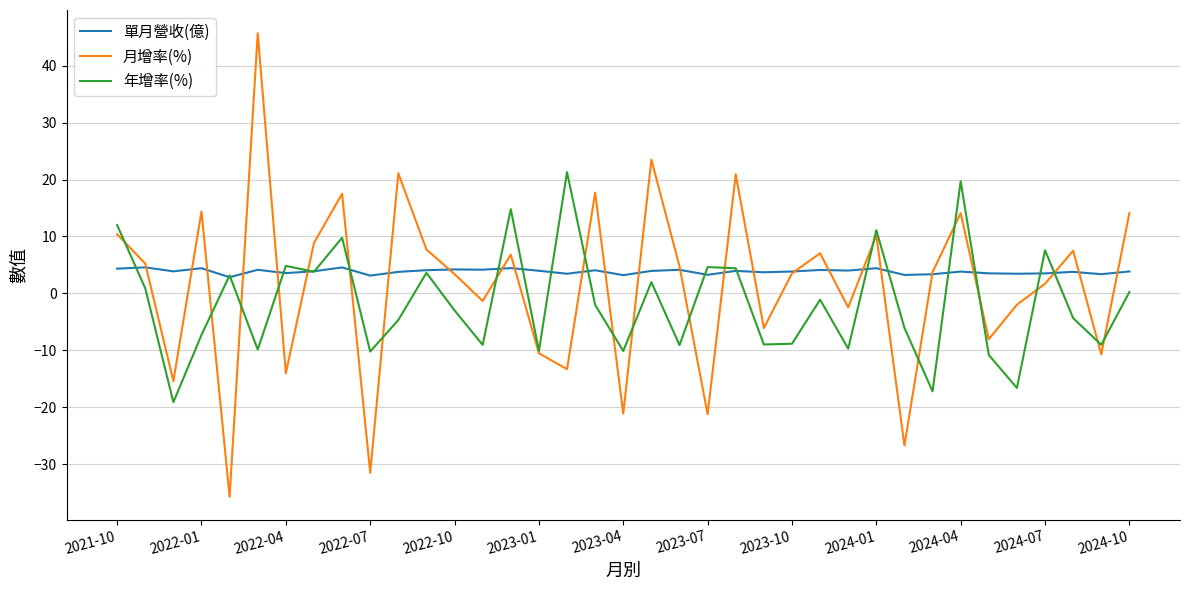

What is the smallest value displayed?

-35.7